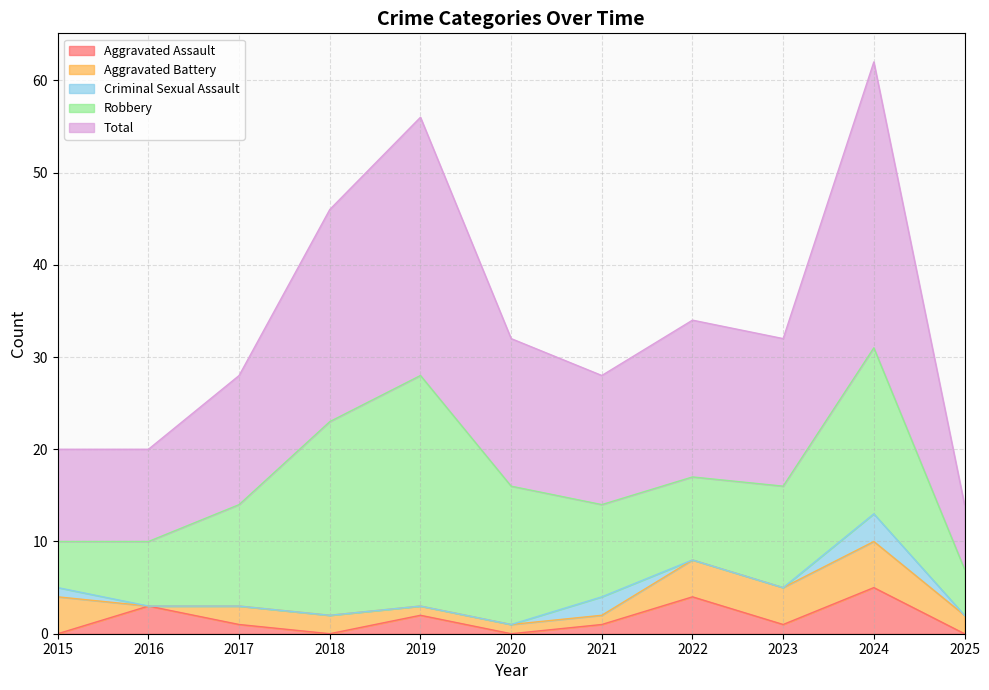

What is the total value across all series at 2015?

20